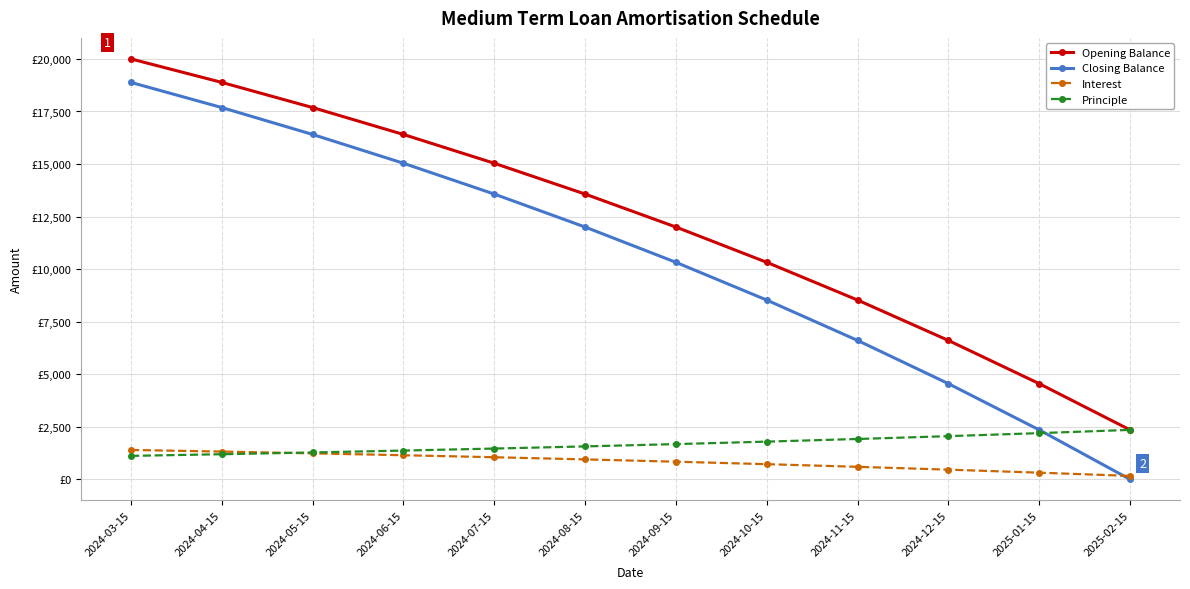

Which category has the lowest value in the Principle series?

2024-03-15